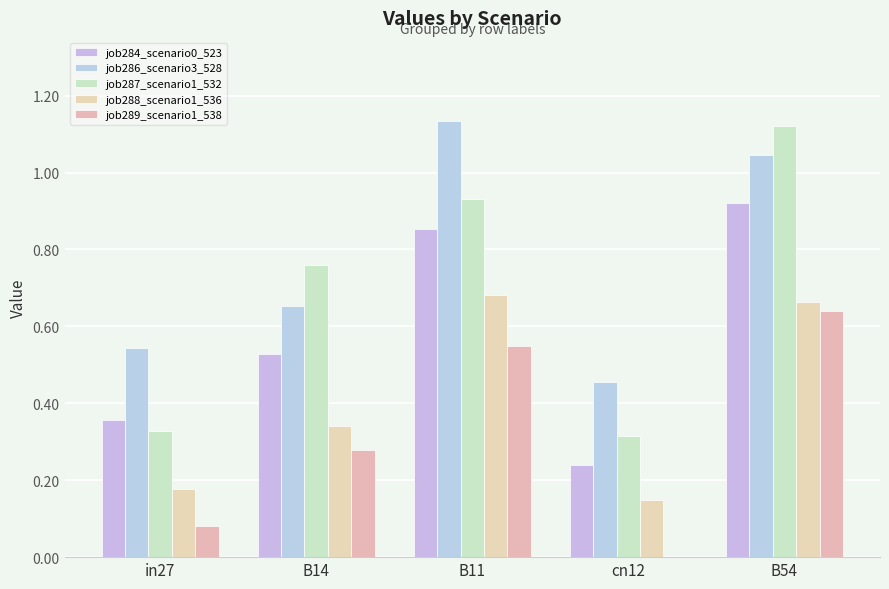

How many groups of bars are there?

5